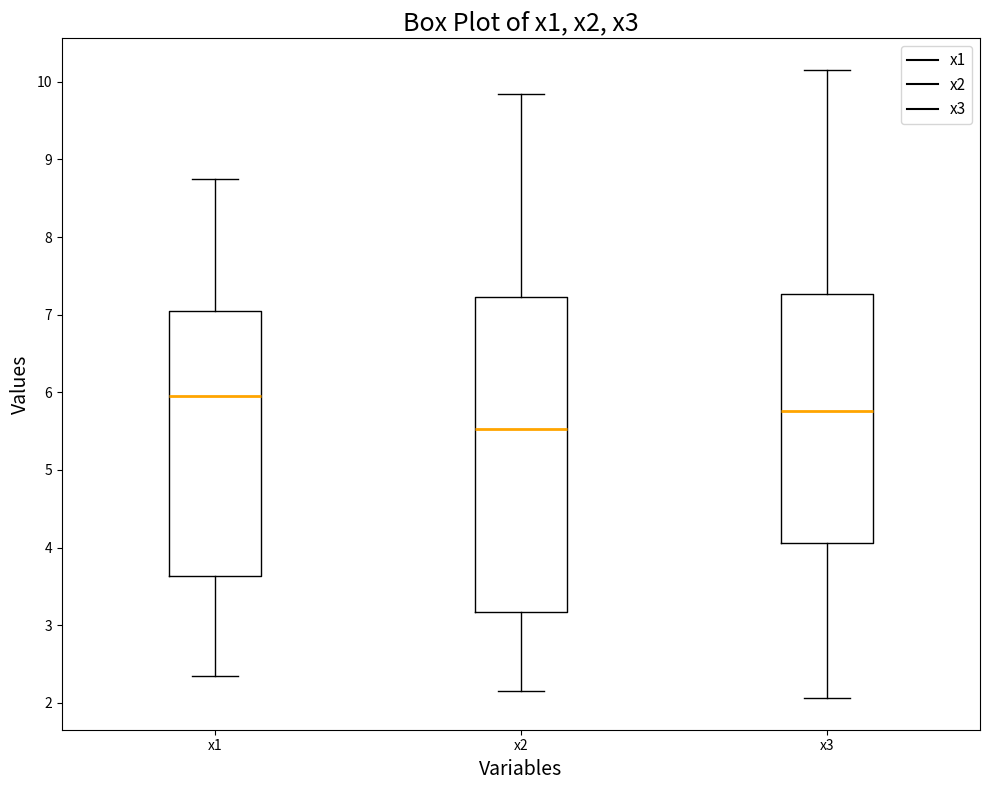

Reading left to right, transcribe this box plot: for each box, give where its median line is, the range the box spans, and where its two whiskers end, as read against the y-axis. The values are not printed on the chart, so give them approximately, as read against the axis.

x1: median 6.0, box 3.6 to 7.0, whiskers 2.4 to 8.7
x2: median 5.5, box 3.2 to 7.2, whiskers 2.1 to 9.8
x3: median 5.8, box 4.1 to 7.3, whiskers 2.1 to 10.2